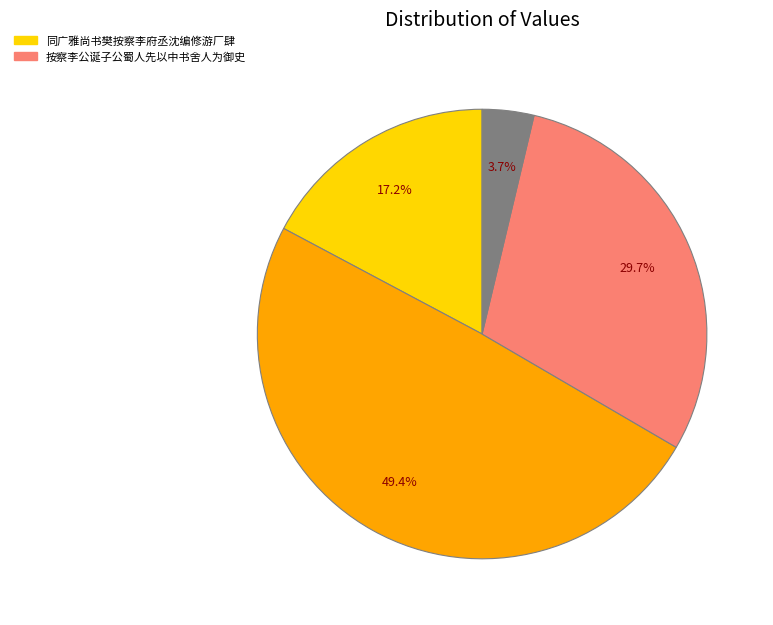

Is there any slice that represents more than half of the pie?

No